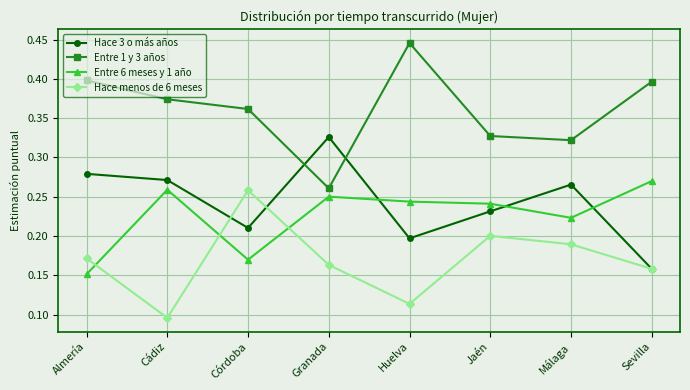

How many data points does each series have?

8